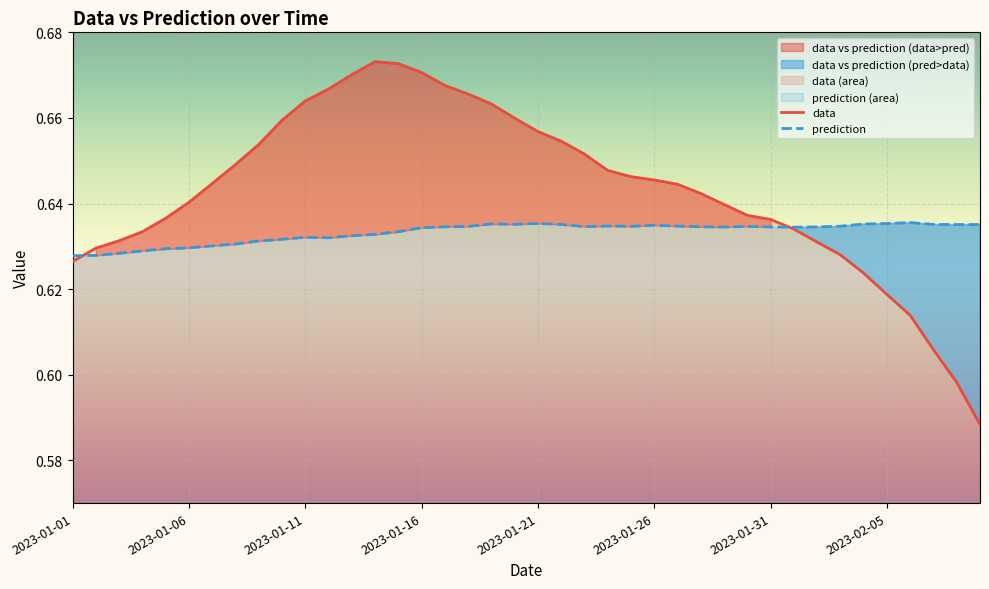

Reading left to right, what are all the values shown in this chart?

data: 0.6	0.6	0.6	0.6	0.6	0.6	0.6	0.6	0.7	0.7	0.7	0.7	0.7	0.7	0.7	0.7	0.7	0.7	0.7	0.7	0.7	0.7	0.7	0.6	0.6	0.6	0.6	0.6	0.6	0.6	0.6	0.6	0.6	0.6	0.6	0.6	0.6	0.6	0.6	0.6
prediction: 0.6	0.6	0.6	0.6	0.6	0.6	0.6	0.6	0.6	0.6	0.6	0.6	0.6	0.6	0.6	0.6	0.6	0.6	0.6	0.6	0.6	0.6	0.6	0.6	0.6	0.6	0.6	0.6	0.6	0.6	0.6	0.6	0.6	0.6	0.6	0.6	0.6	0.6	0.6	0.6